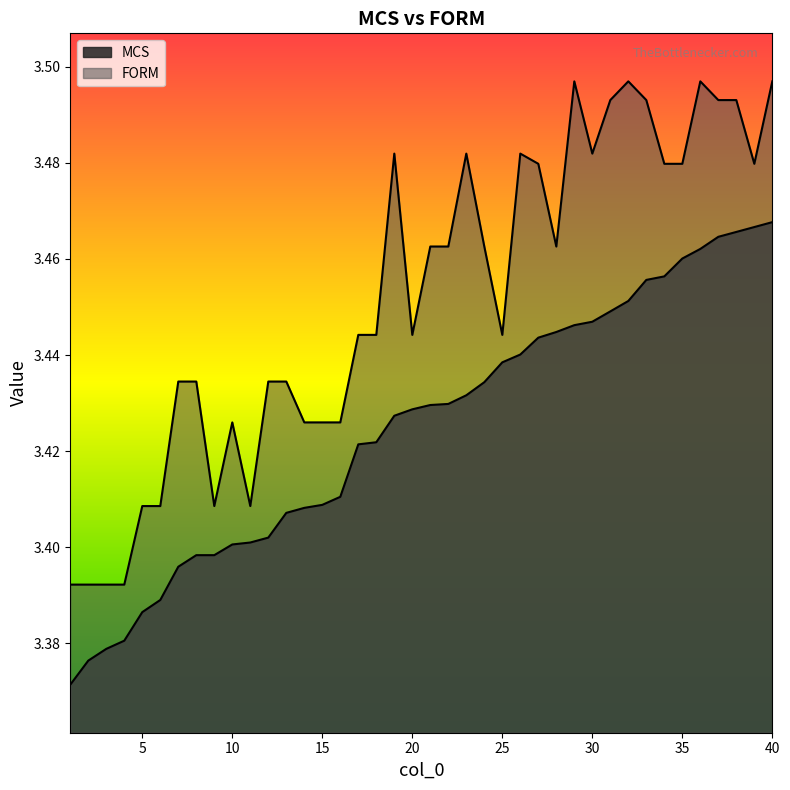

Count the number of data series in this chart.

2